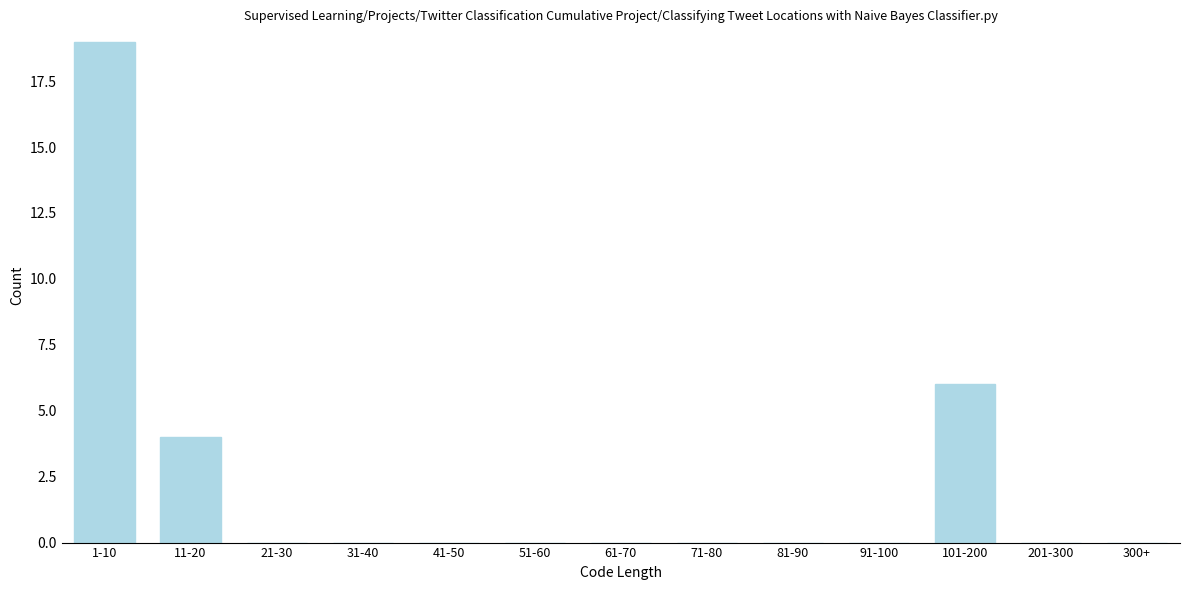

Reading left to right, extract all data points from this chart.

1-10=19	11-20=4	21-30=0	31-40=0	41-50=0	51-60=0	61-70=0	71-80=0	81-90=0	91-100=0	101-200=6	201-300=0	300+=0